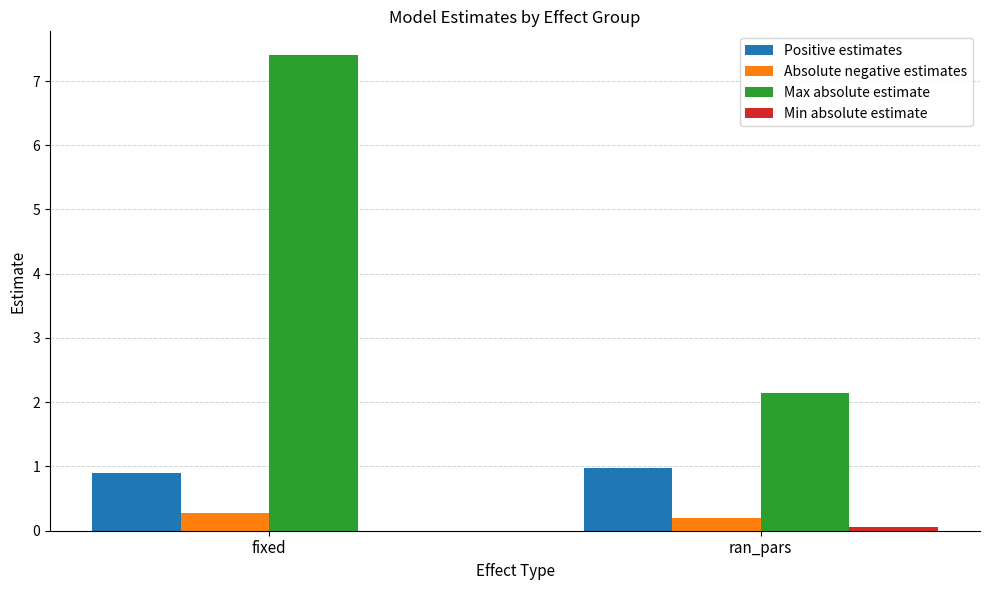

What is the sum of all Positive estimates values?

1.9